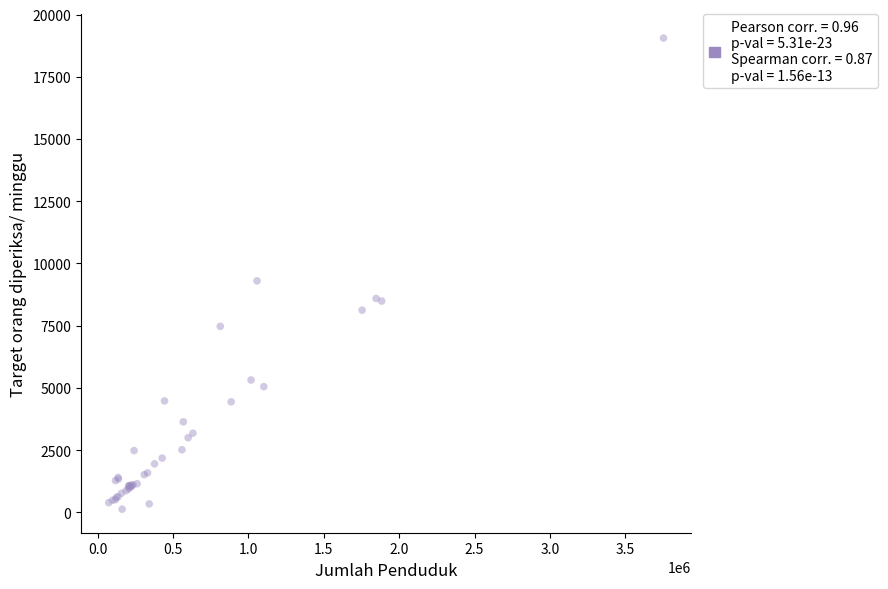

What Y value in the scatter plot is closest to 9593?

9303